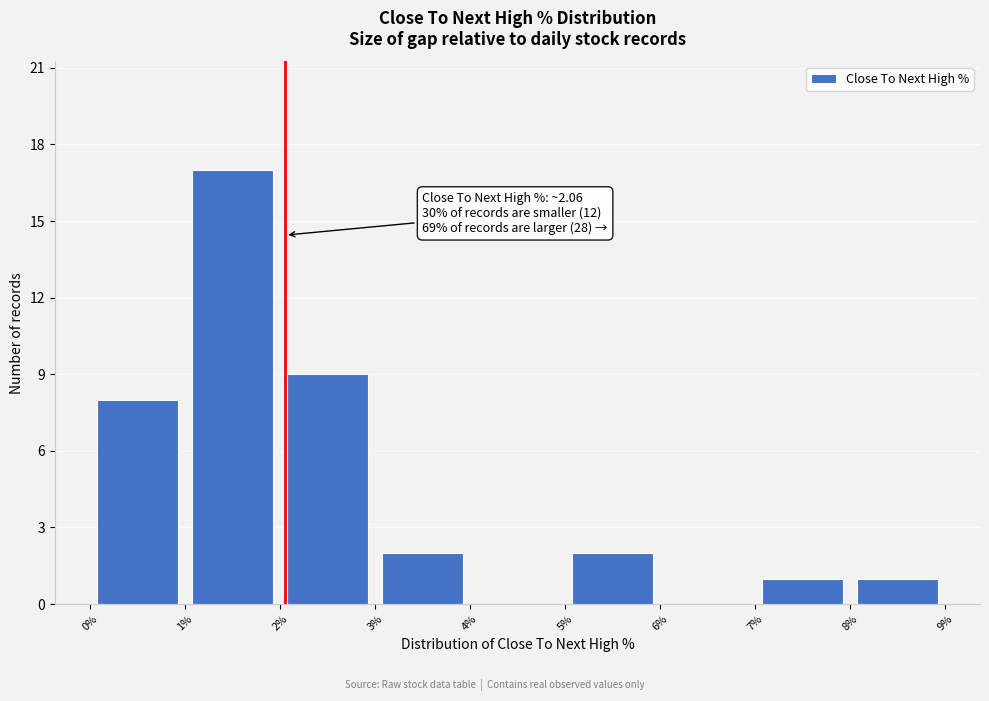

Which range on the x-axis has the tallest bar?

1% to 2%